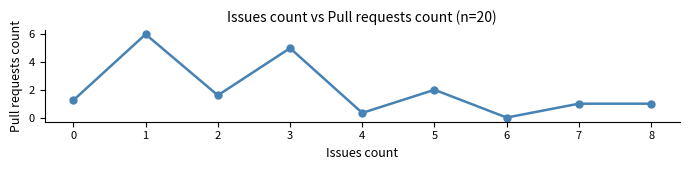

What is the ratio of the value at 3 to the value at 8?

5.0